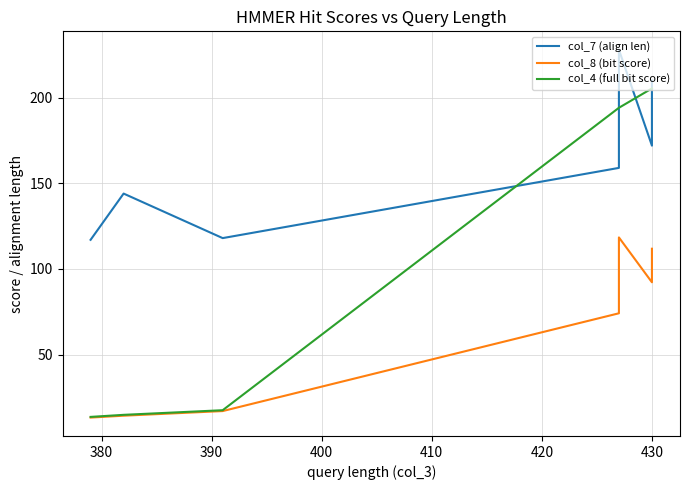

How many data points in col_8 (bit score) are above 74?

4